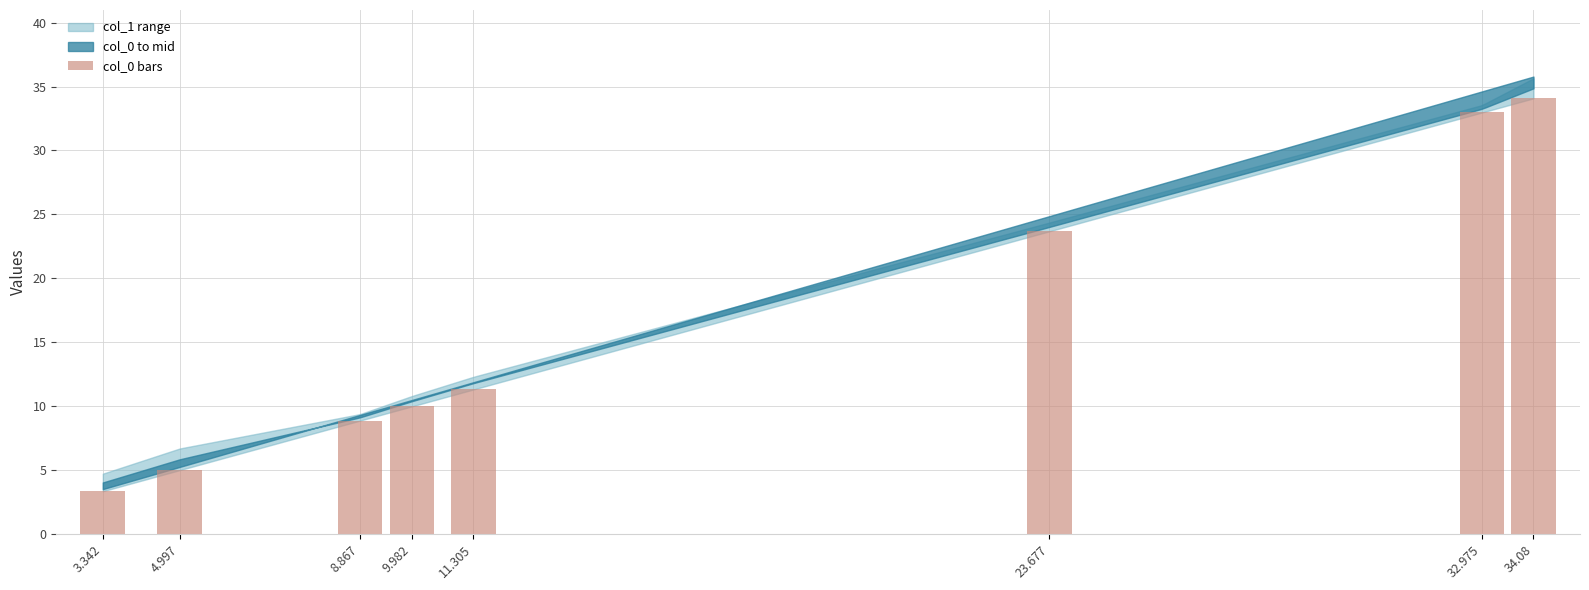

What position from the left is 11.305?

5